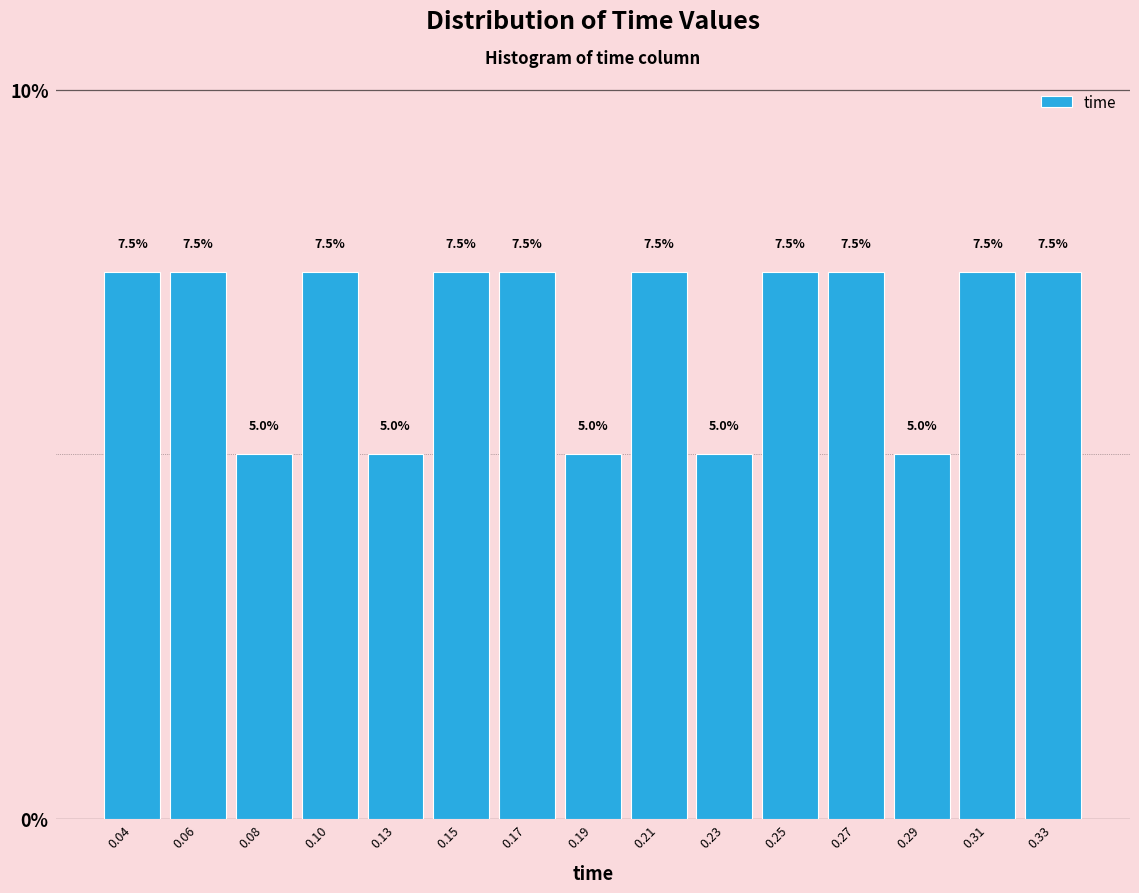

Reading left to right, extract all data points from this chart.

7.5	7.5	5.0	7.5	5.0	7.5	7.5	5.0	7.5	5.0	7.5	7.5	5.0	7.5	7.5